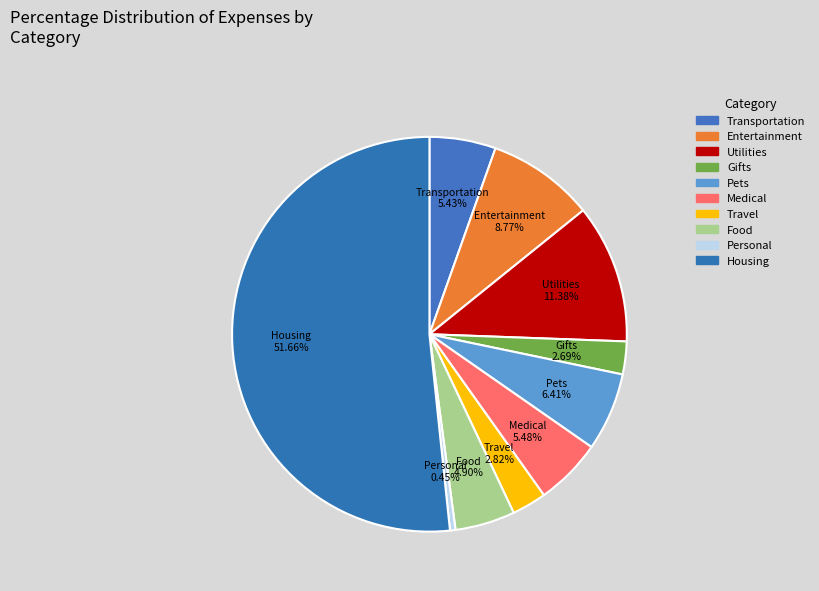

To the nearest percent, what is the average slice percentage?

10%